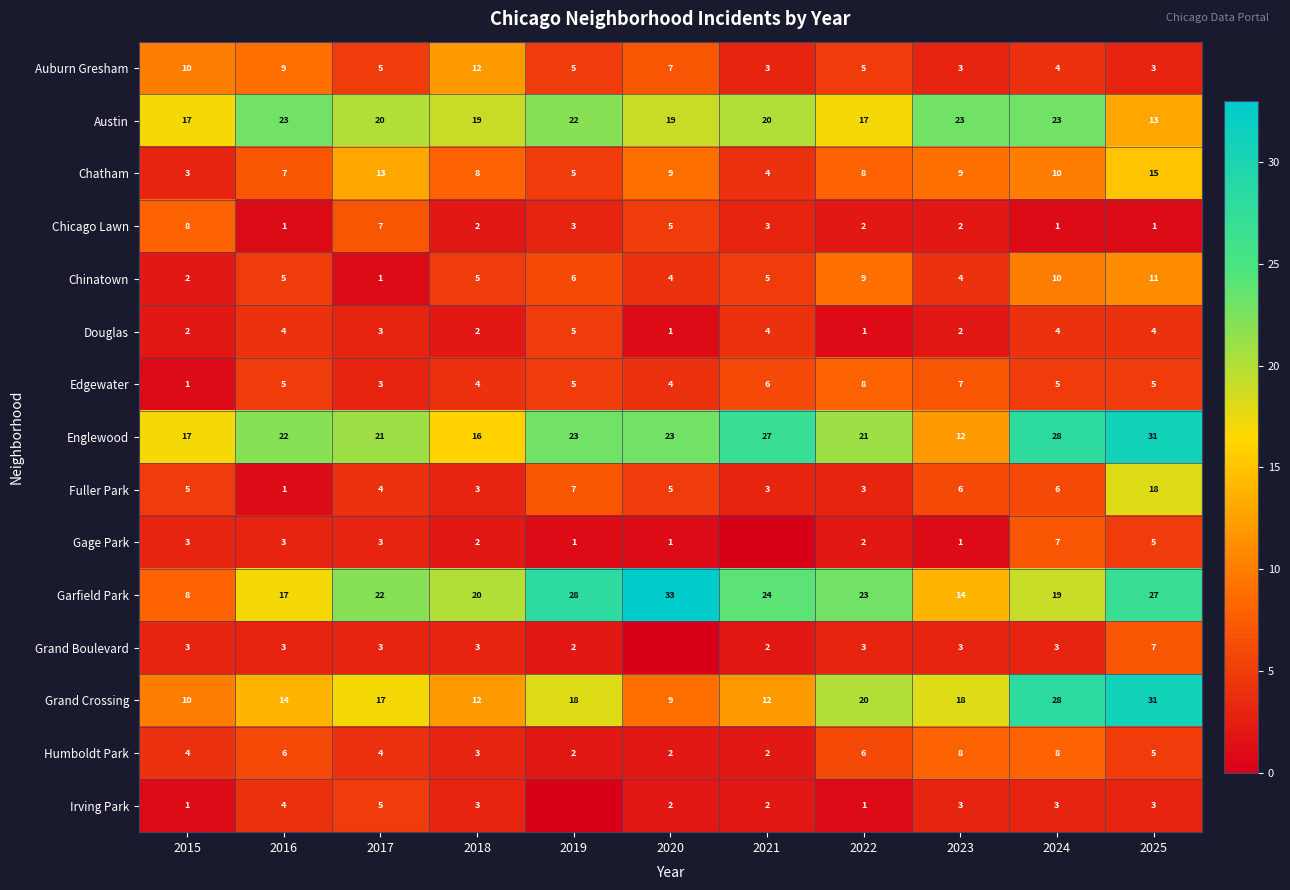

What is the total value across all series at 2015?

94